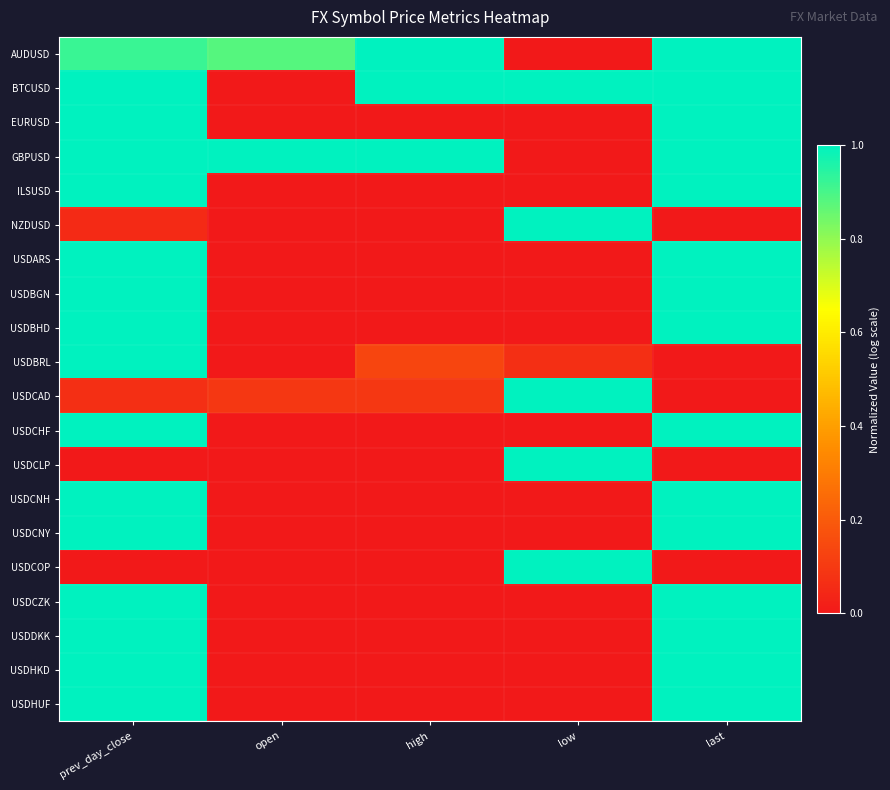

How many distinct data groups are displayed?

20